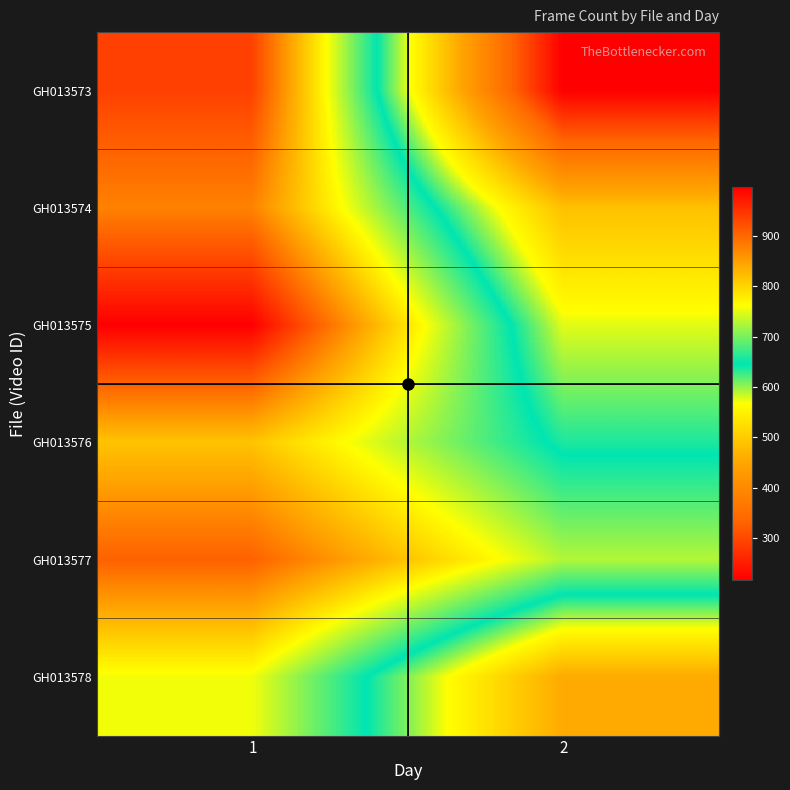

Which category has the highest value across all series?

1